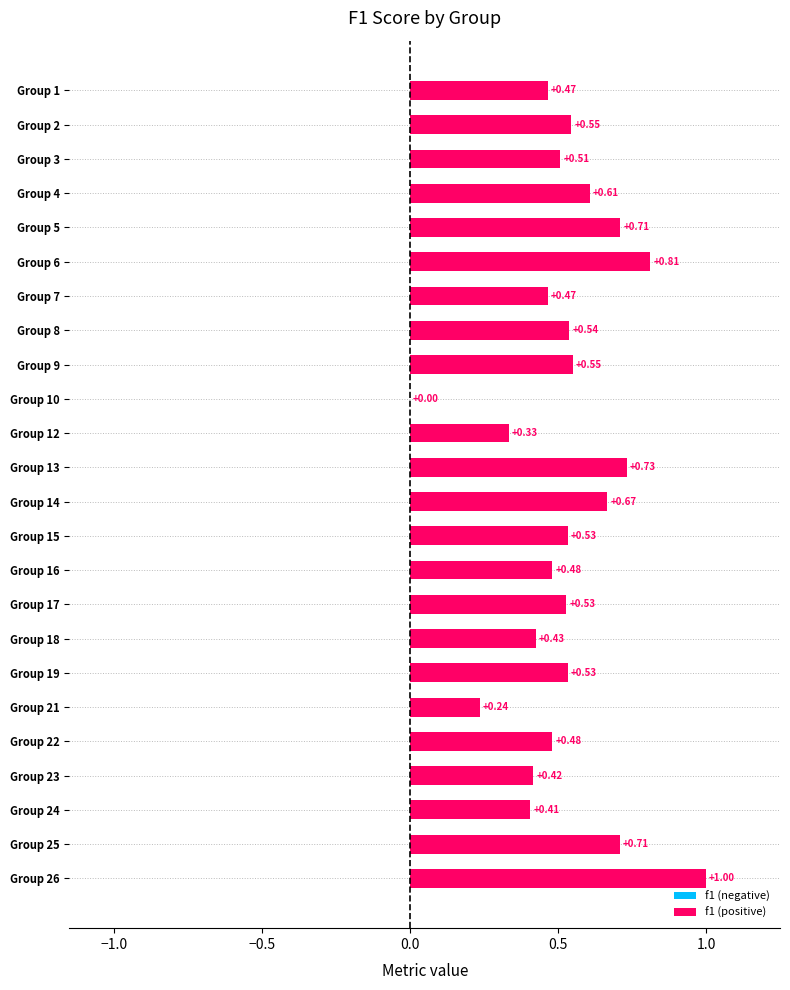

What is the sum of all values?

12.7